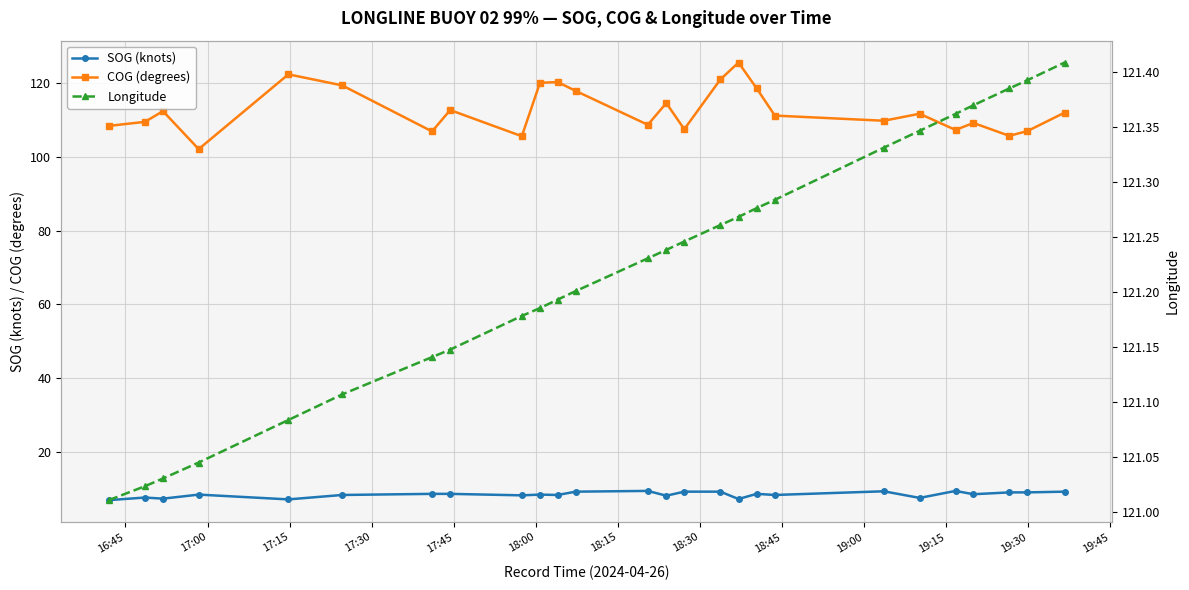

Reading left to right, transcribe all the data shown in this chart.

SOG (knots): 6.8	7.5	7.2	8.3	7.0	8.2	8.5	8.5	8.1	8.3	8.2	9.1	9.3	8.0	9.1	9.1	7.1	8.5	8.2	9.2	7.4	9.3	8.4	8.9	8.9	9.1
COG (degrees): 108.4	109.5	112.4	102.1	122.4	119.4	106.9	112.7	105.6	120.1	120.3	117.9	108.7	114.6	107.5	121.0	125.6	118.6	111.2	109.8	111.7	107.3	109.2	105.7	107.0	112.0
Longitude: 121.0	121.0	121.0	121.0	121.1	121.1	121.1	121.1	121.2	121.2	121.2	121.2	121.2	121.2	121.2	121.3	121.3	121.3	121.3	121.3	121.3	121.4	121.4	121.4	121.4	121.4